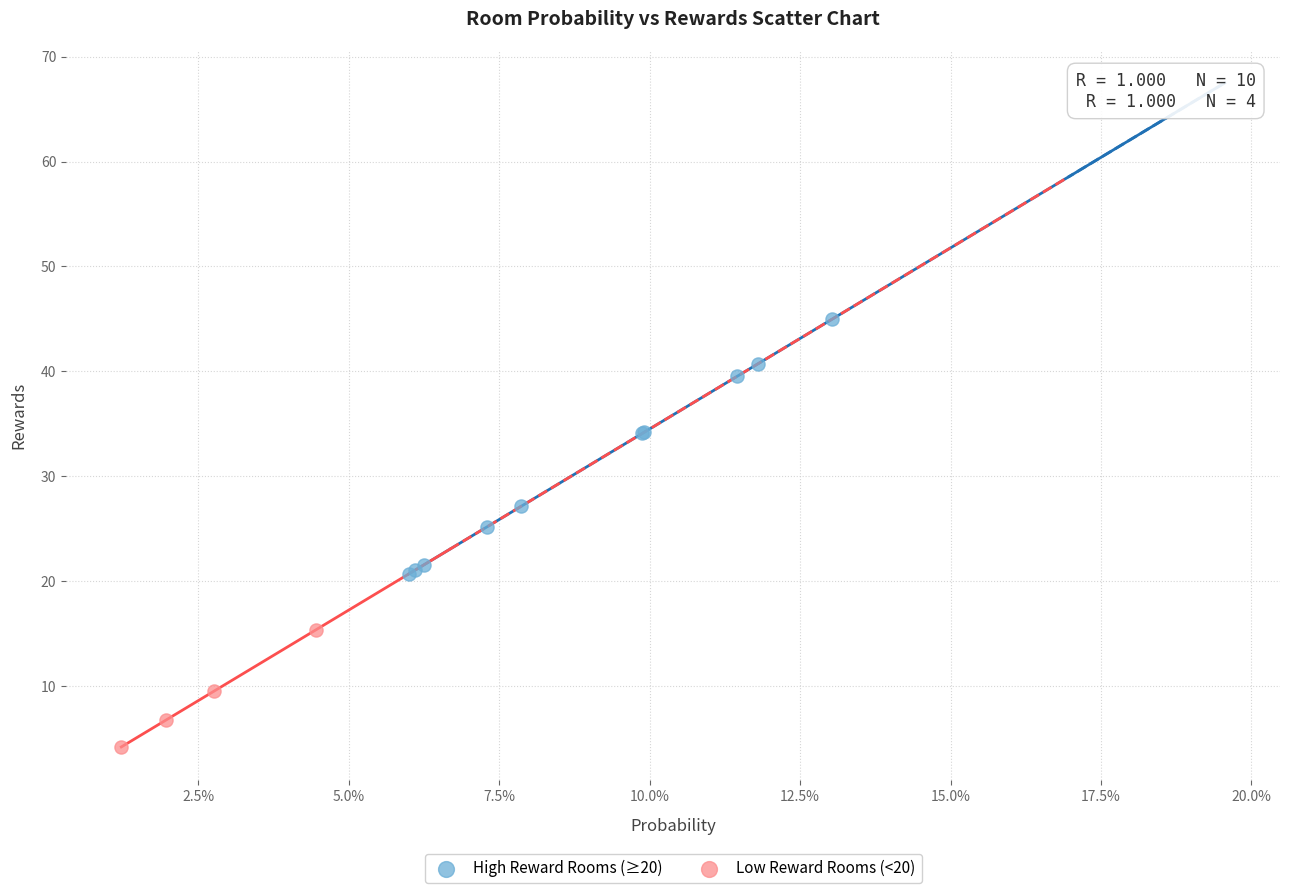

Which series reaches the maximum Y coordinate?

High Reward Rooms (≥20)